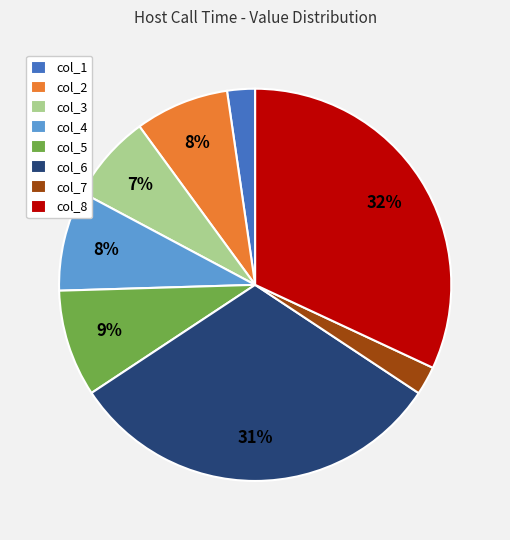

How many slices are in this pie chart?

8